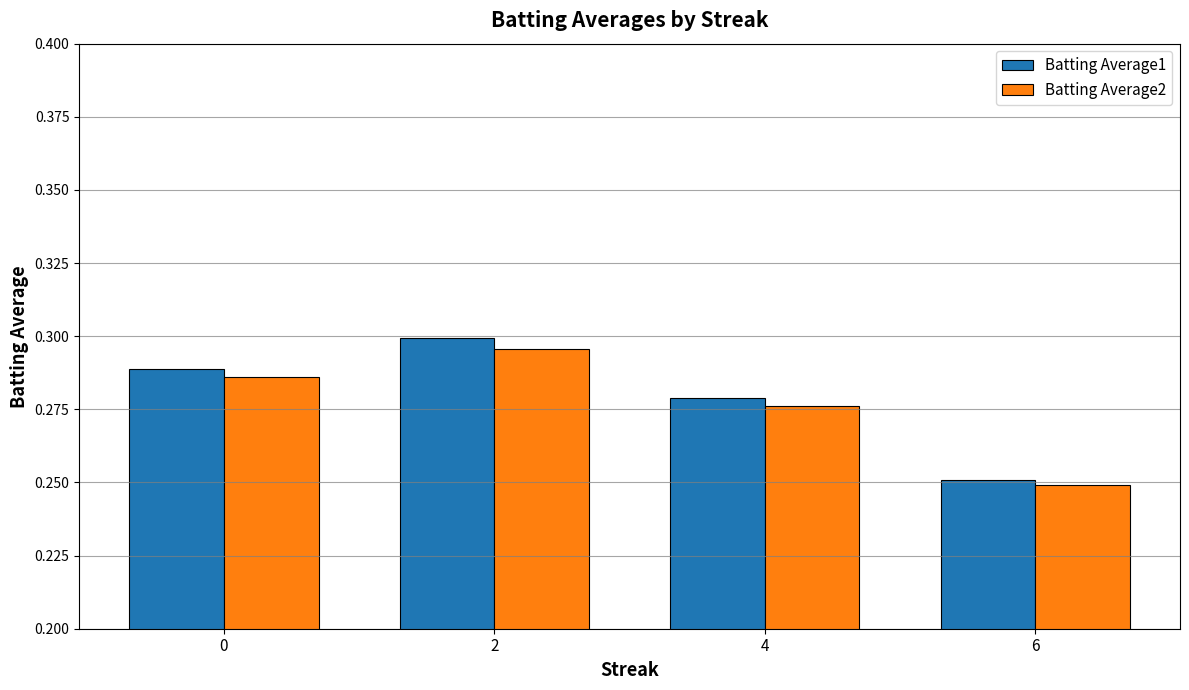

Between 0 and 4, which series saw the biggest shift?

Batting Average2